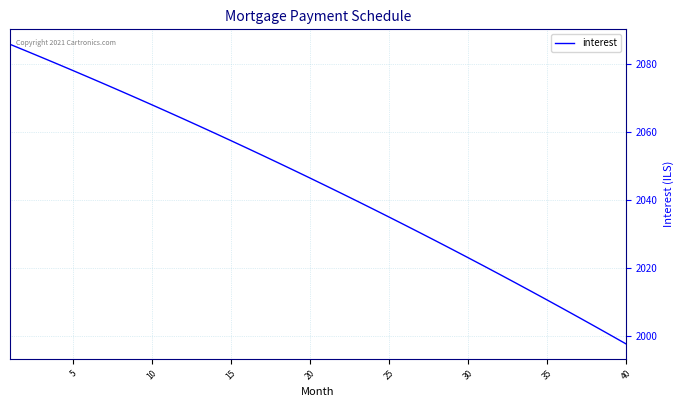

What is the difference between the maximum and minimum values?

88.2